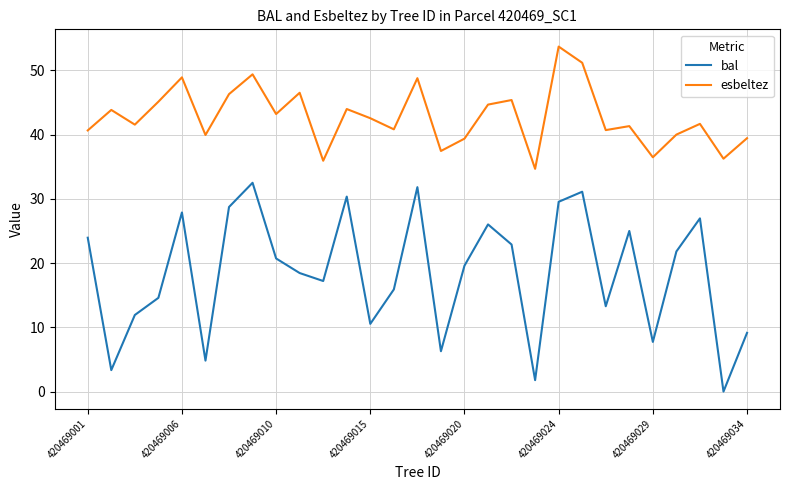

Rank the series by their maximum value, from highest to lowest.

esbeltez, bal